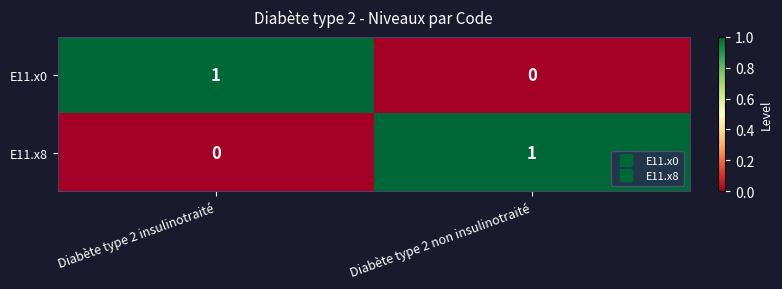

Reading left to right, extract all data points from this chart.

E11.x0: Diabète type 2 insulinotraité=1	Diabète type 2 non insulinotraité=0
E11.x8: Diabète type 2 insulinotraité=0	Diabète type 2 non insulinotraité=1